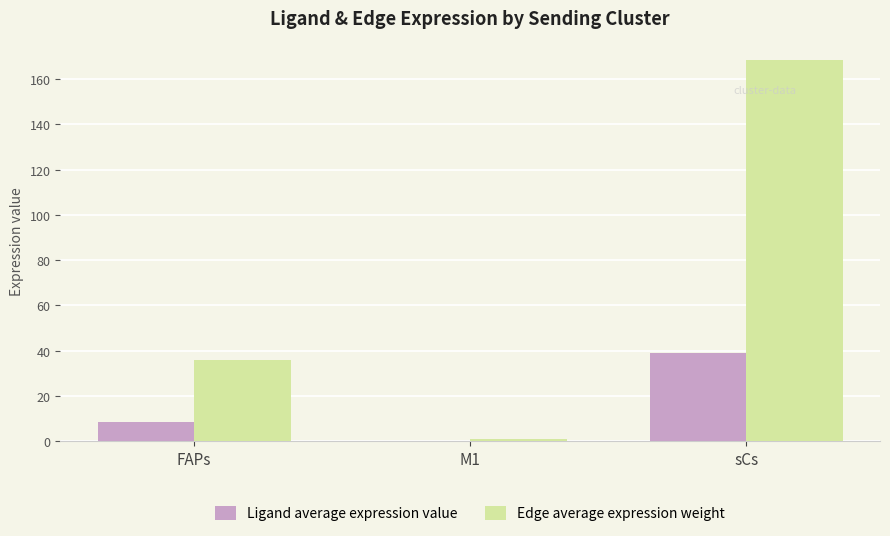

Which series has the widest spread of values?

Edge average expression weight